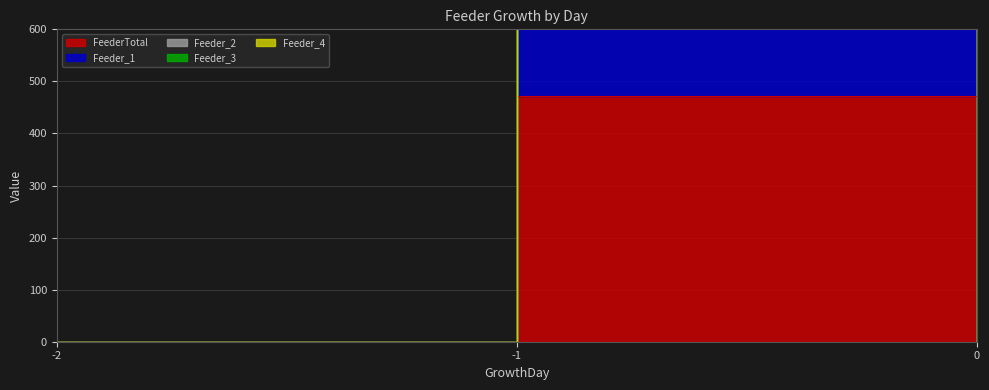

At how many categories does at least one series exceed 458?

1